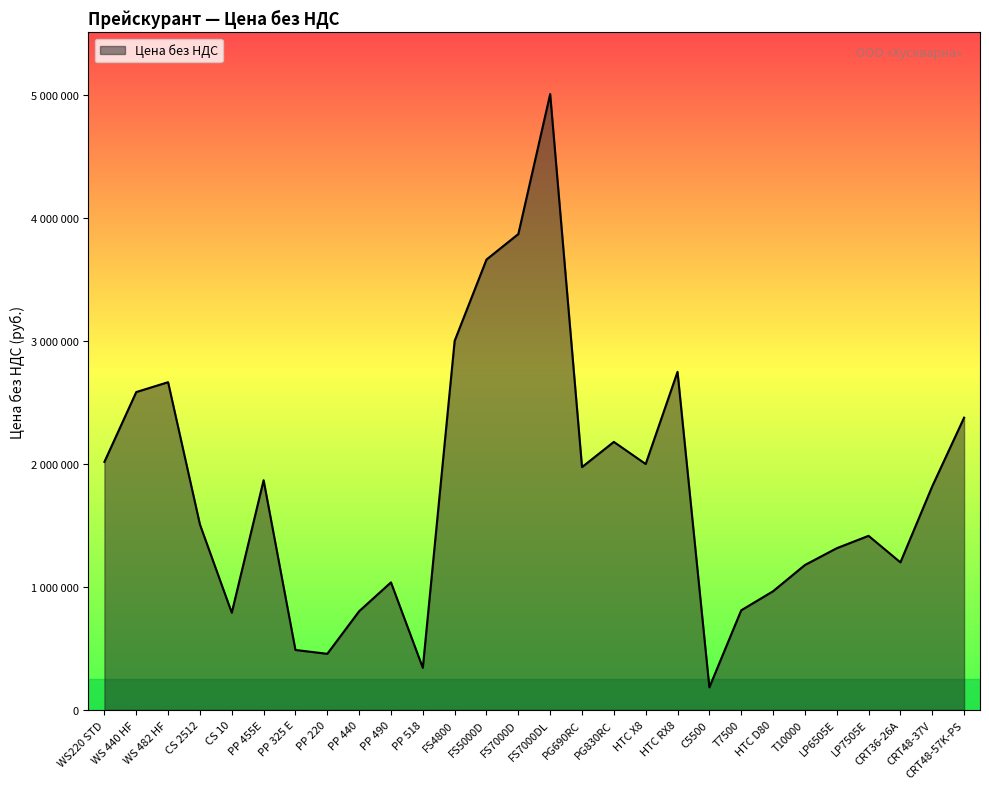

Does the chart display data point markers on the line(s)?

No